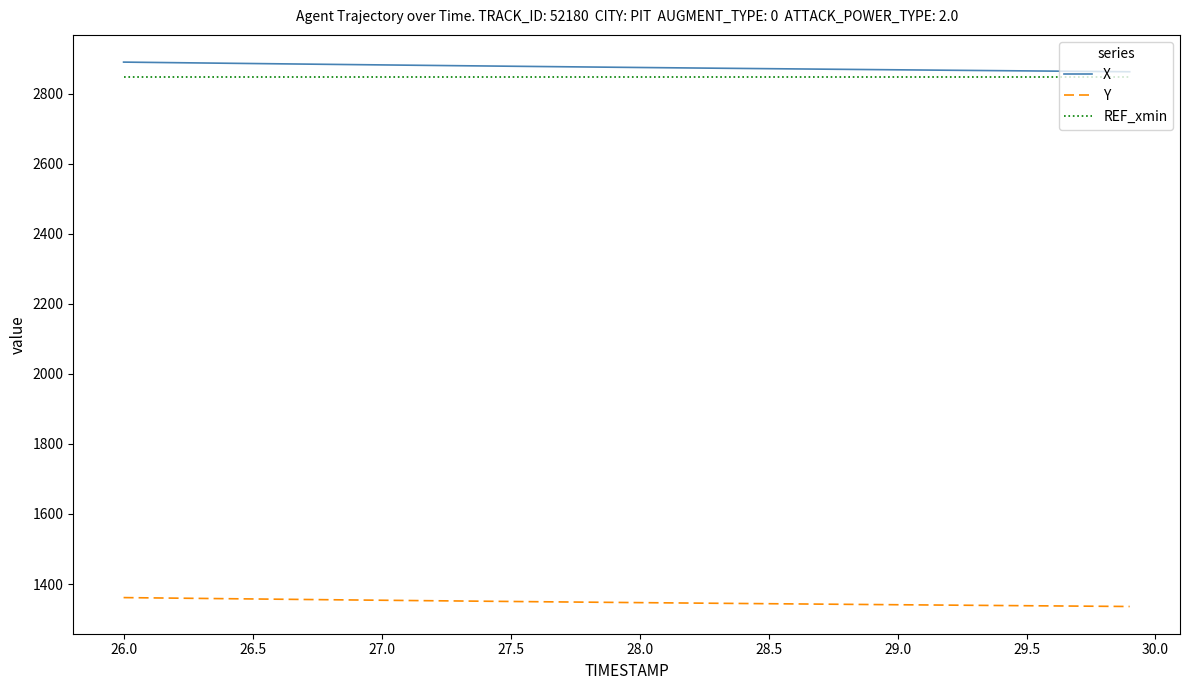

What is the smallest value displayed?

1335.8